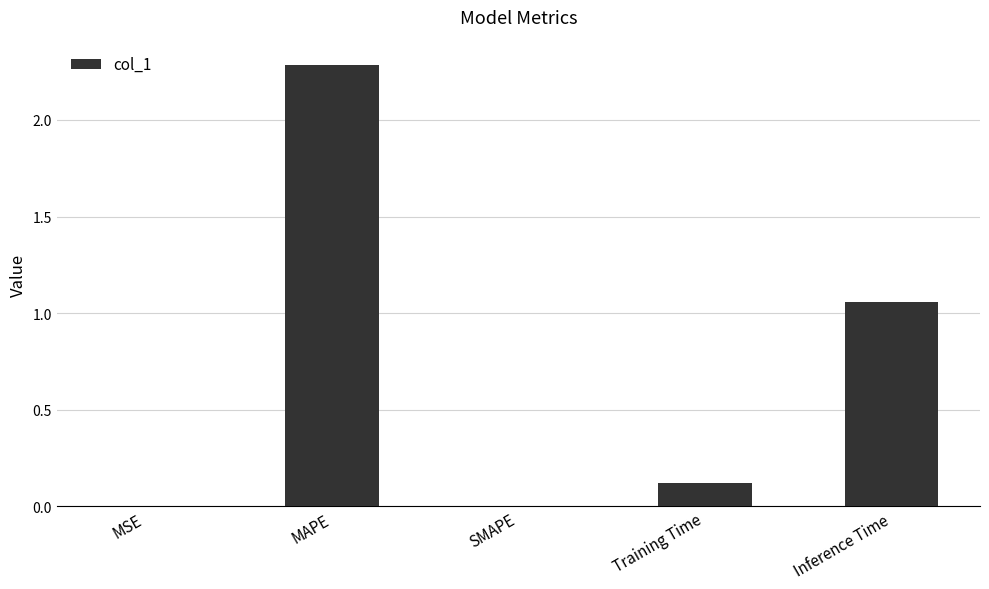

At which label is the value closest to 1?

Inference Time